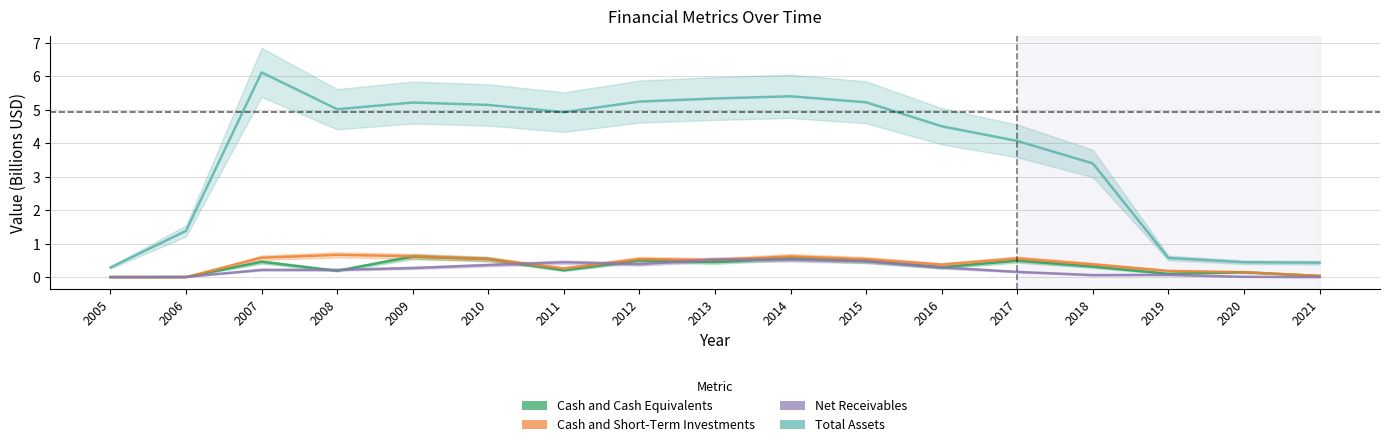

Does the chart display data point markers on the line(s)?

No